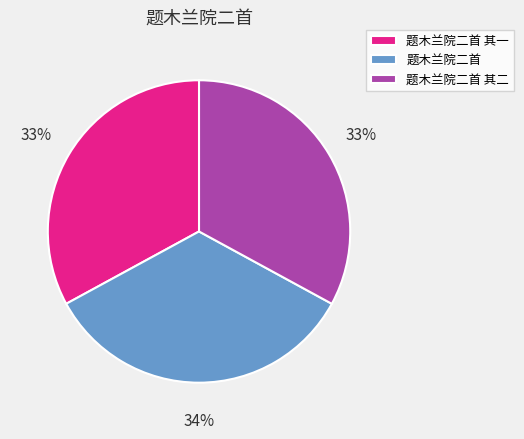

How many segments does this pie chart have?

3